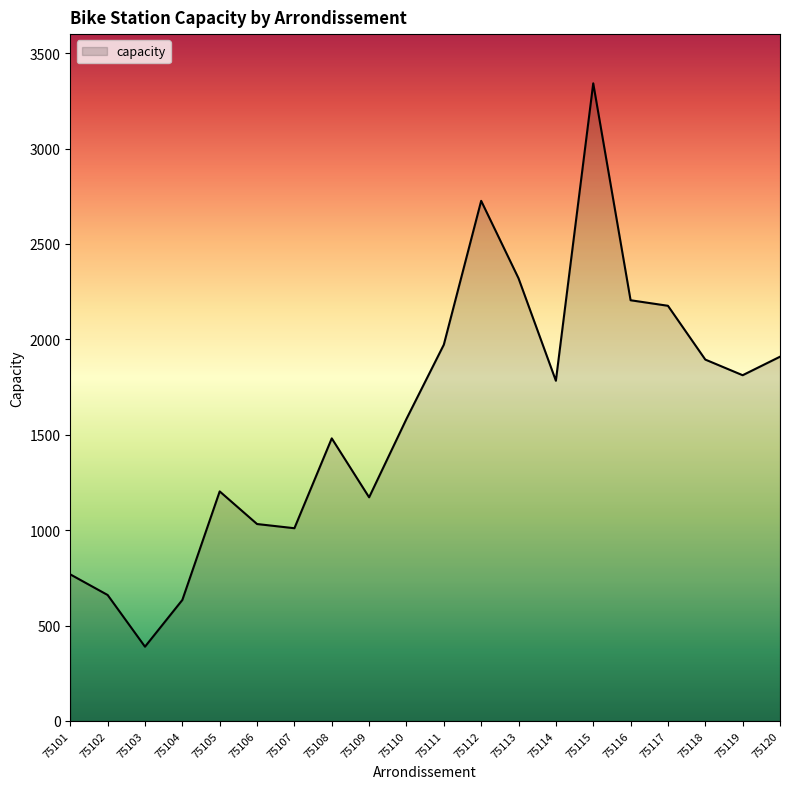

How many lines are shown in the chart?

1